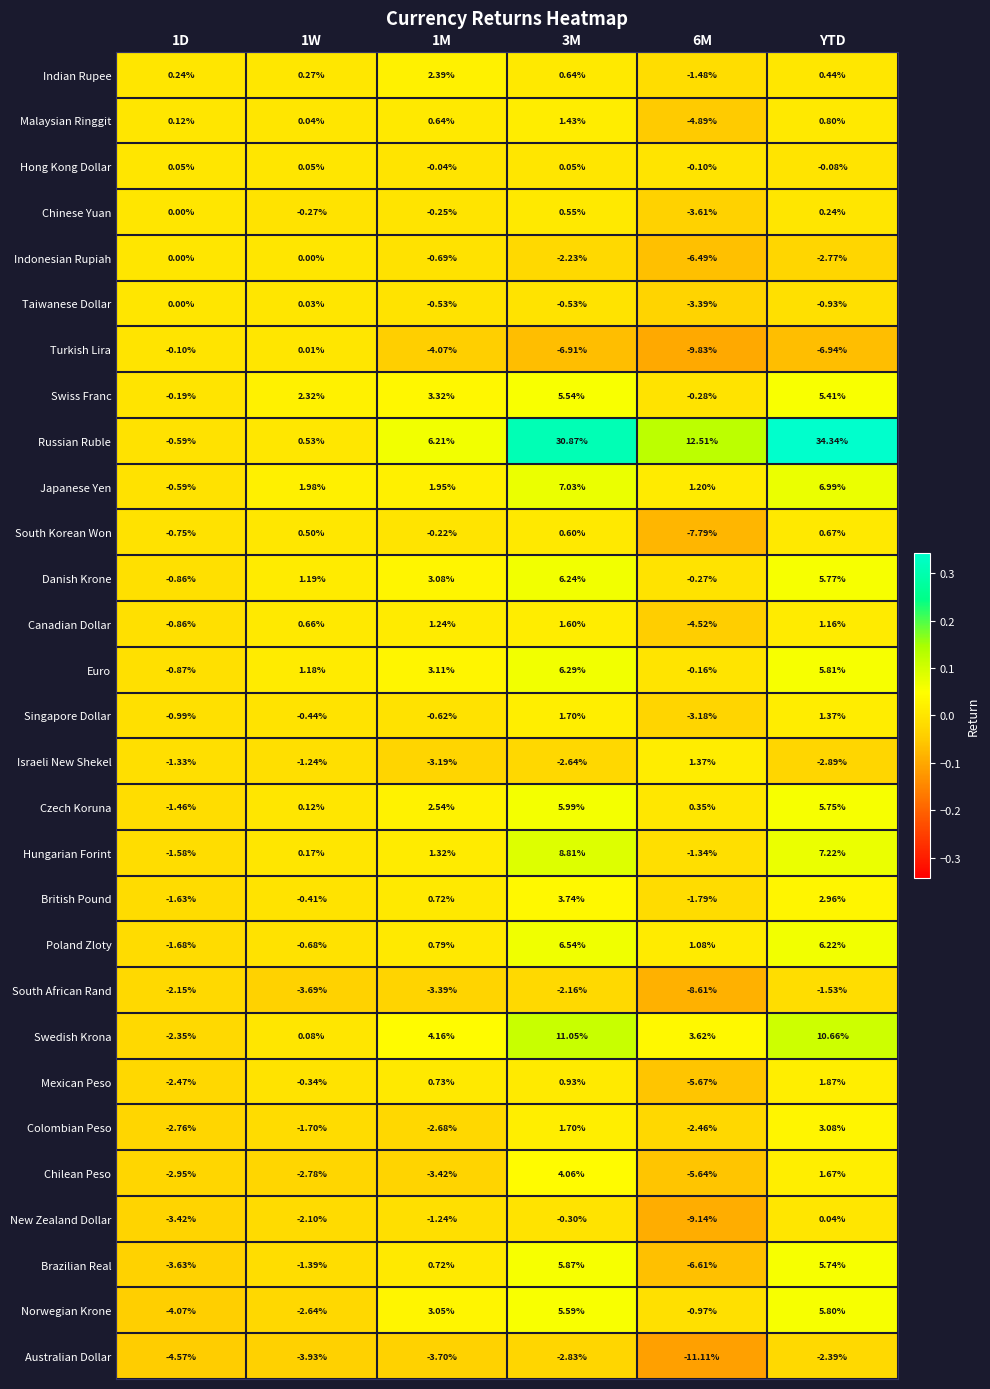

Between 3M and 6M, which series saw the biggest shift?

Russian Ruble